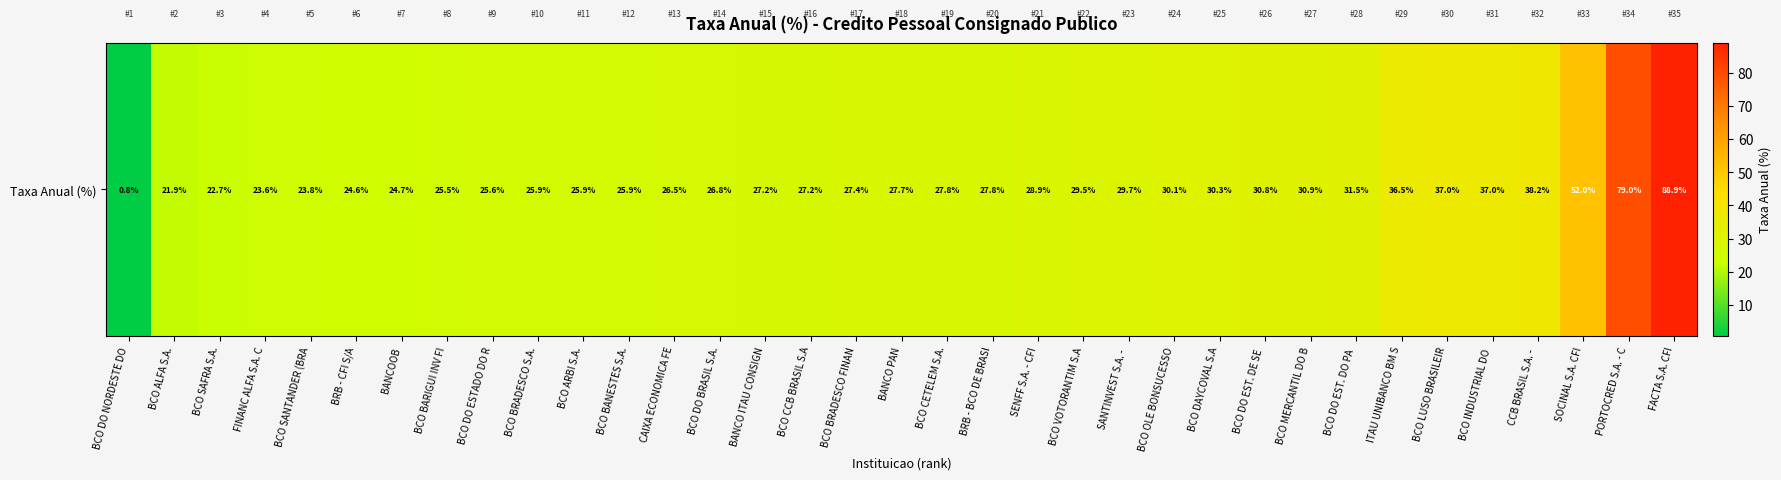

List the labels in order of value, largest first.

FACTA S.A. CFI, PORTOCRED S.A. - C, SOCINAL S.A. CFI, CCB BRASIL S.A. - , BCO INDUSTRIAL DO , BCO LUSO BRASILEIR, ITAU UNIBANCO BM S, BCO DO EST. DO PA , BCO MERCANTIL DO B, BCO DO EST. DE SE , BCO DAYCOVAL S.A, BCO OLE BONSUCESSO, SANTINVEST S.A. - , BCO VOTORANTIM S.A, SENFF S.A. - CFI, BRB - BCO DE BRASI, BCO CETELEM S.A., BANCO PAN, BCO BRADESCO FINAN, BCO CCB BRASIL S.A, BANCO ITAU CONSIGN, BCO DO BRASIL S.A., CAIXA ECONOMICA FE, BCO BANESTES S.A., BCO ARBI S.A., BCO BRADESCO S.A., BCO DO ESTADO DO R, BCO BARIGUI INV FI, BANCOOB, BRB - CFI S/A, BCO SANTANDER (BRA, FINANC ALFA S.A. C, BCO SAFRA S.A., BCO ALFA S.A., BCO DO NORDESTE DO